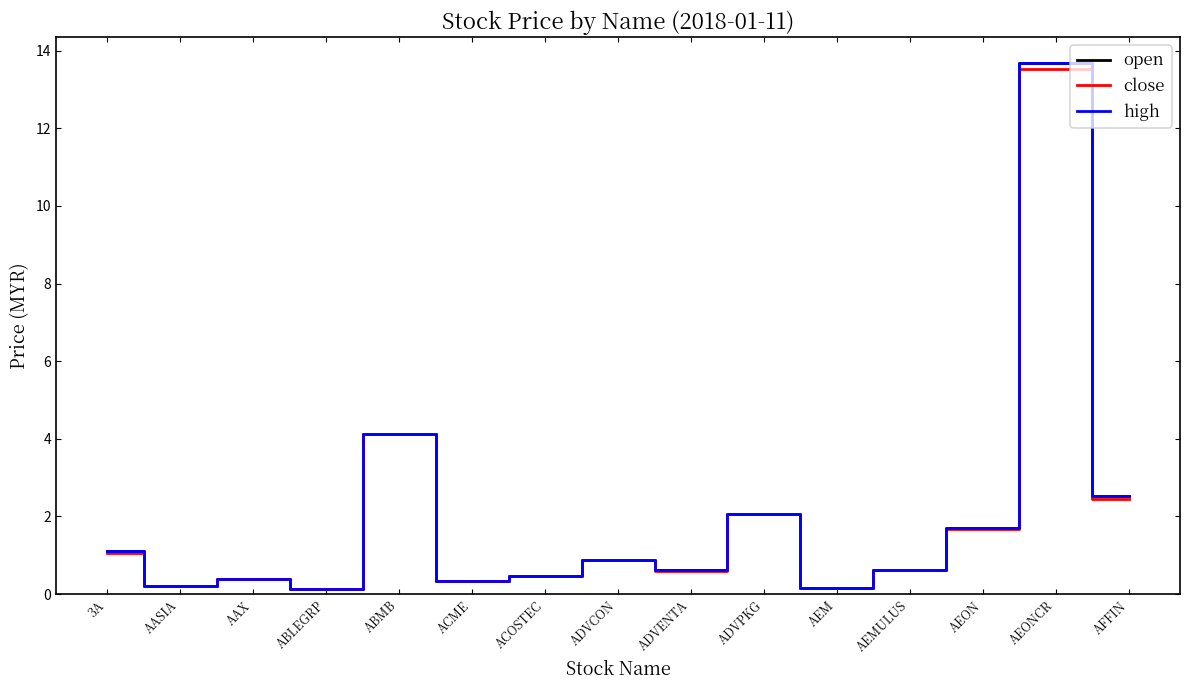

What is the approximate value of open at ADVPKG?

2.1